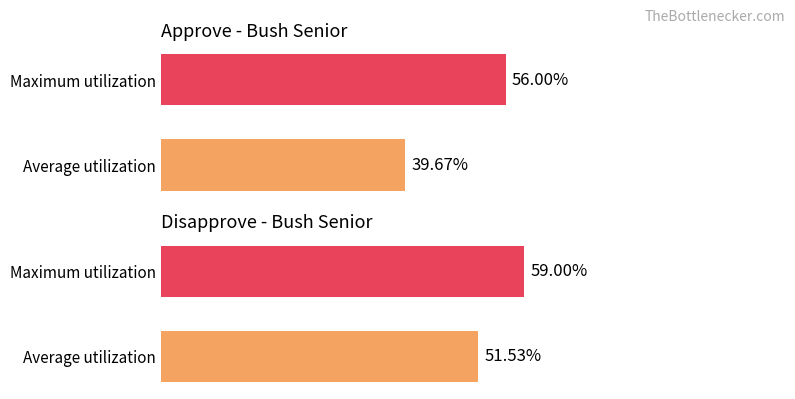

Between 3 and 6, which series saw the biggest shift?

approve_bush_senior